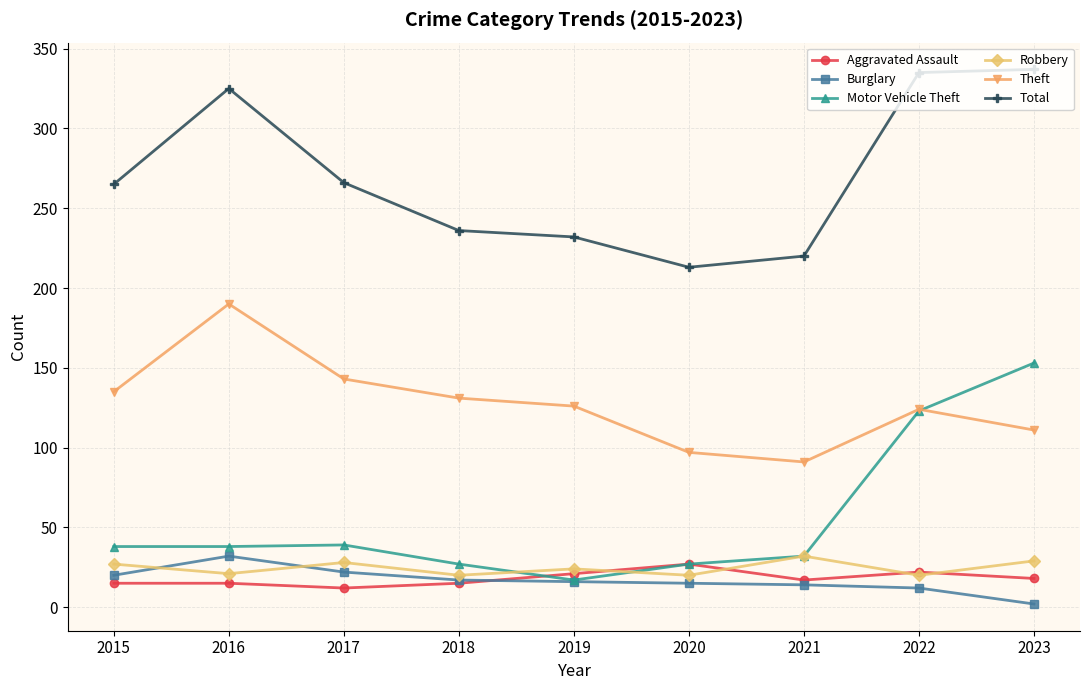

What is the value of the Theft point at the 7th from the left?

91